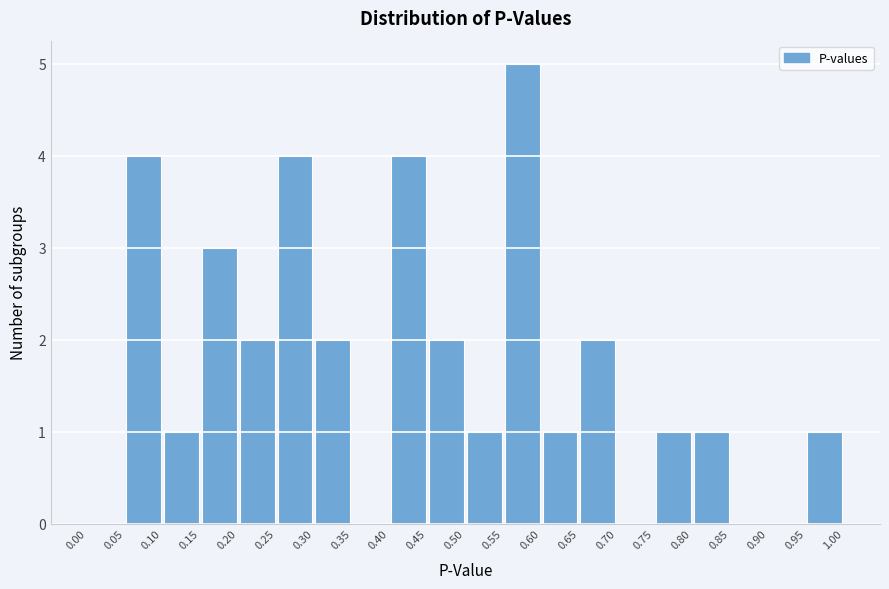

Reading left to right, transcribe this chart: for each bar, give the range it covers on the x-axis and its height. The values are not printed on the chart, so give them approximately, as read against the axis.

0.00 to 0.05: 0
0.05 to 0.10: 4
0.10 to 0.15: 1
0.15 to 0.20: 3
0.20 to 0.25: 2
0.25 to 0.30: 4
0.30 to 0.35: 2
0.35 to 0.40: 0
0.40 to 0.45: 4
0.45 to 0.50: 2
0.50 to 0.55: 1
0.55 to 0.60: 5
0.60 to 0.65: 1
0.65 to 0.70: 2
0.70 to 0.75: 0
0.75 to 0.80: 1
0.80 to 0.85: 1
0.85 to 0.90: 0
0.90 to 0.95: 0
0.95 to 1.00: 1